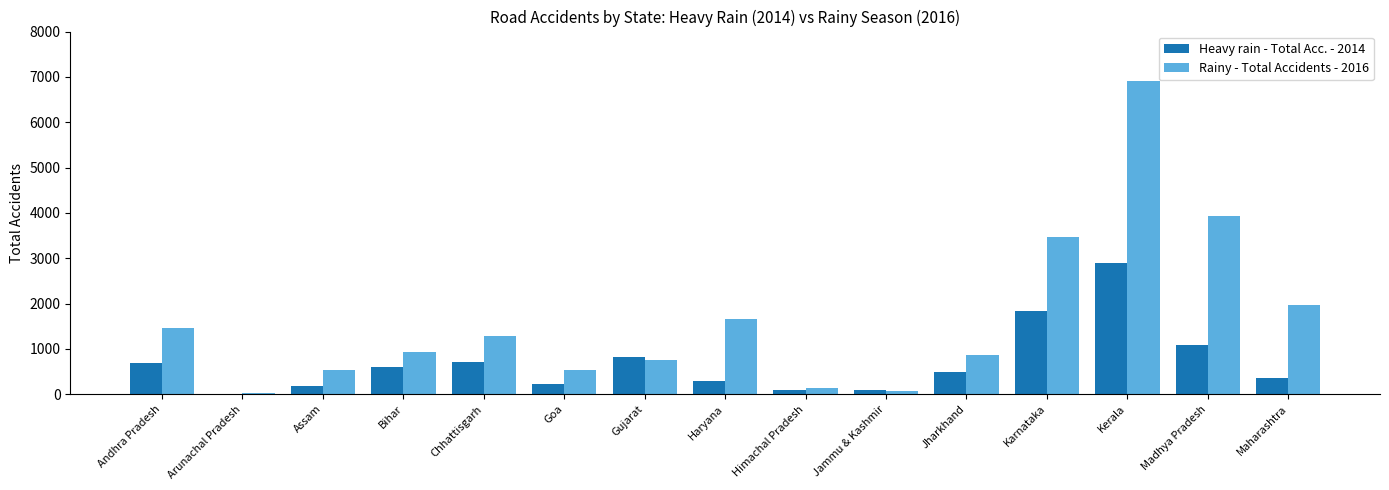

What is the maximum value shown in the chart?

6902